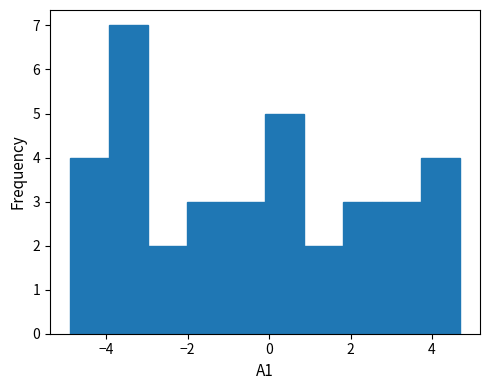

Which range on the x-axis has the tallest bar?

-3.94 to -2.98